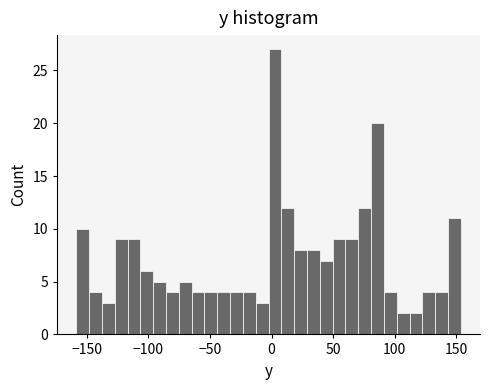

Around what value on the x-axis is the tallest bar? Give the approximate position of its centre, as read against the axis.

5